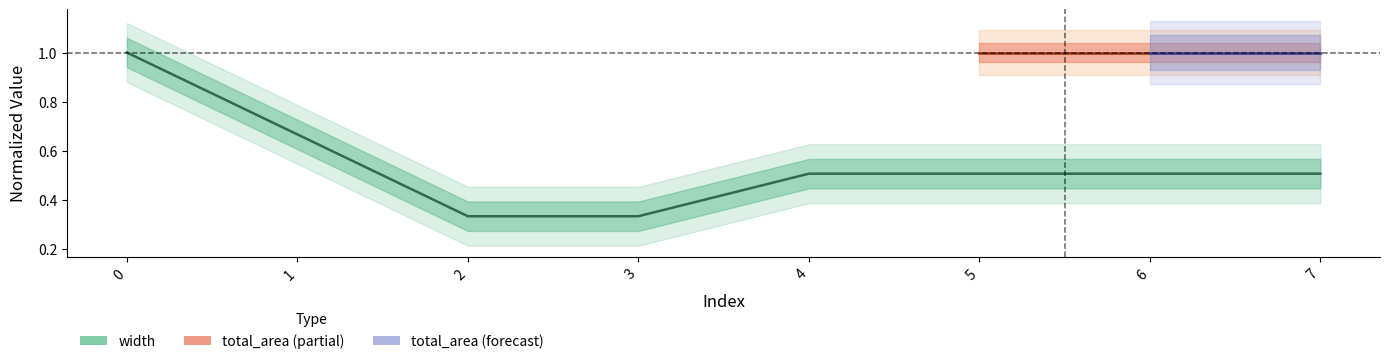

Rank the categories by value from highest to lowest.

0, 1, 4, 5, 6, 7, 2, 3